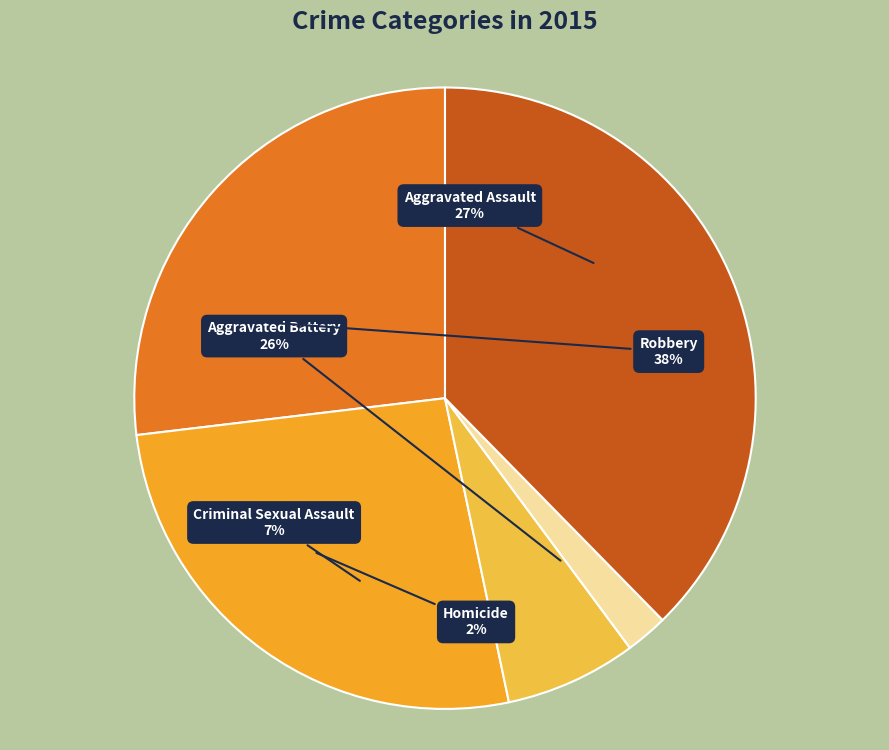

What percentage do Homicide and Criminal Sexual Assault together represent?

9.0%